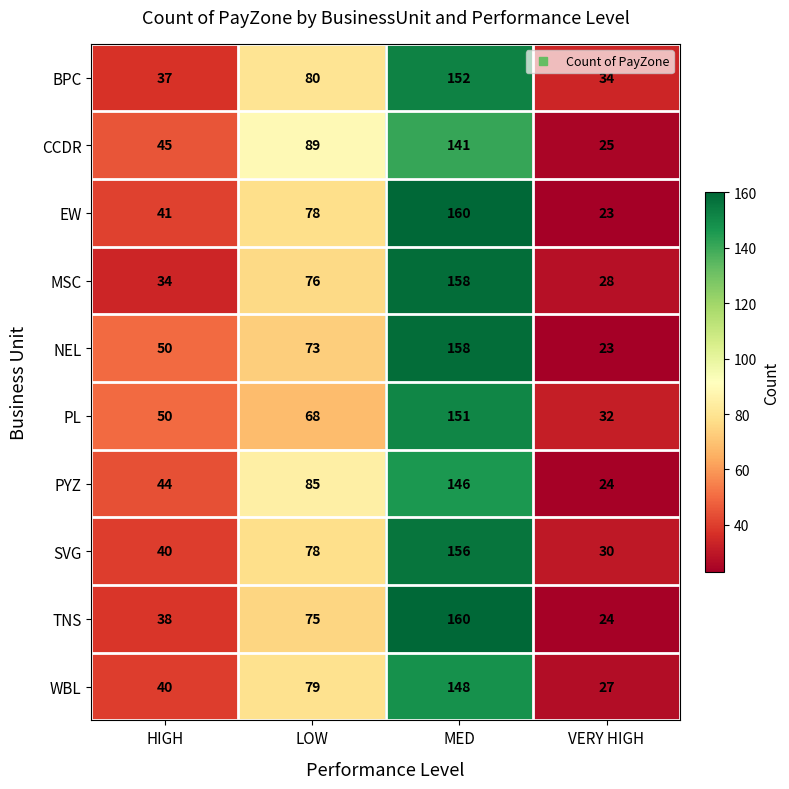

What is the sum of all CCDR values?

300